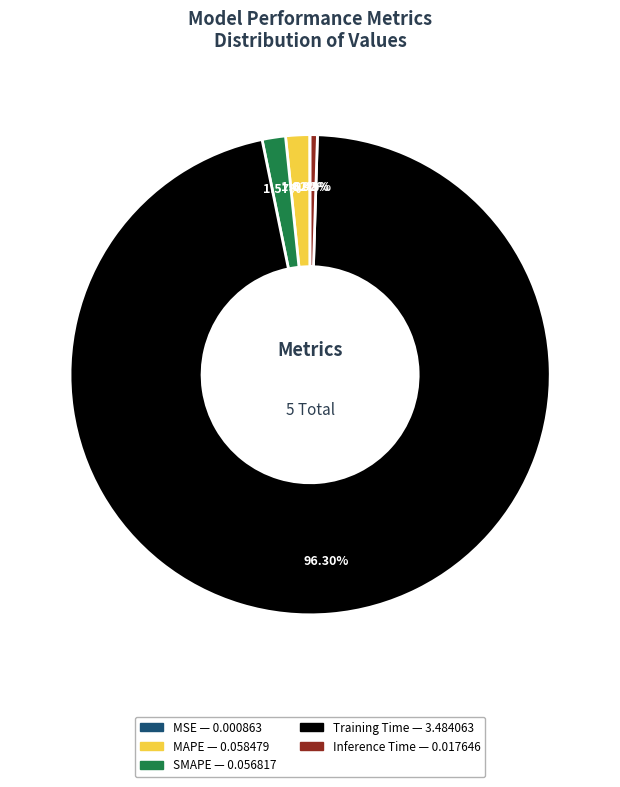

What is the total percentage of Inference Time and Training Time?

96.8%